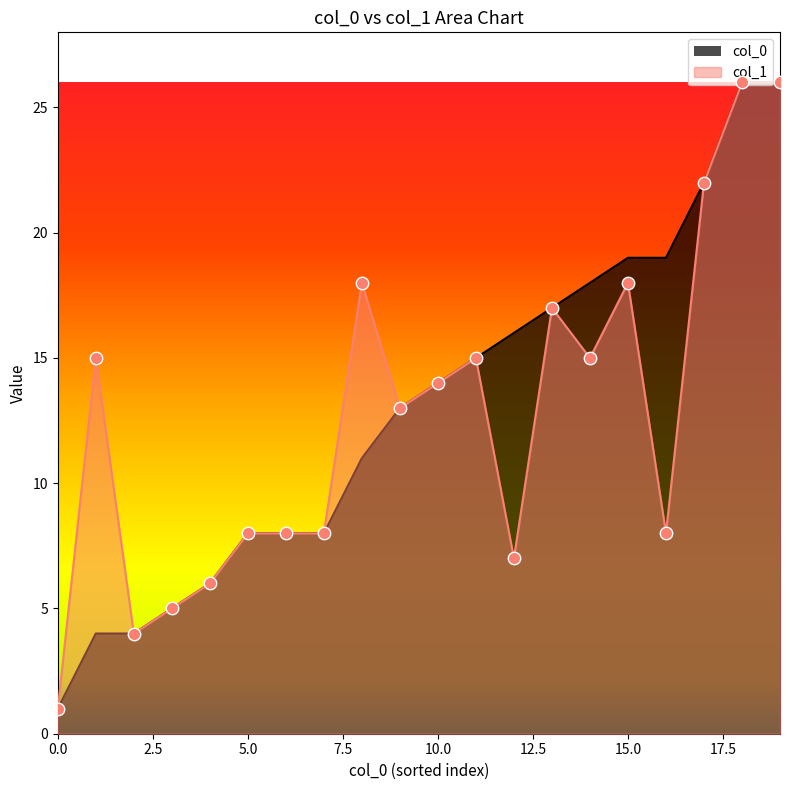

Which series has the largest total across all categories?

col_0